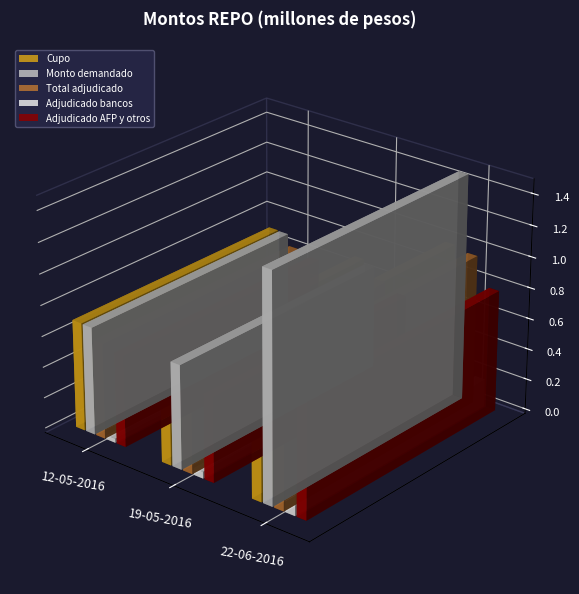

What is the sum of all Cupo values?

2390000